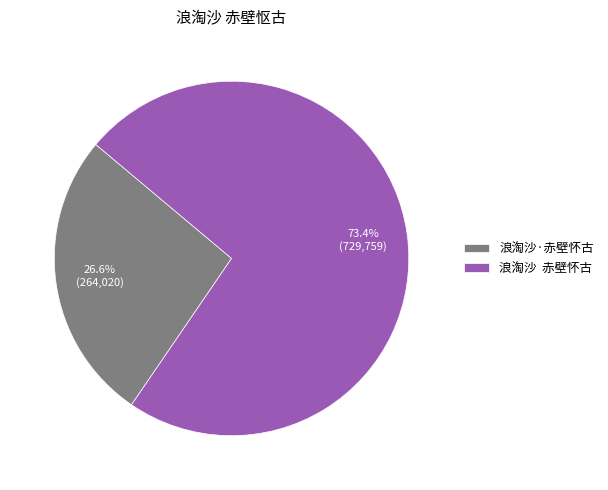

Which slice represents more than half of the pie?

浪淘沙 赤壁怀古